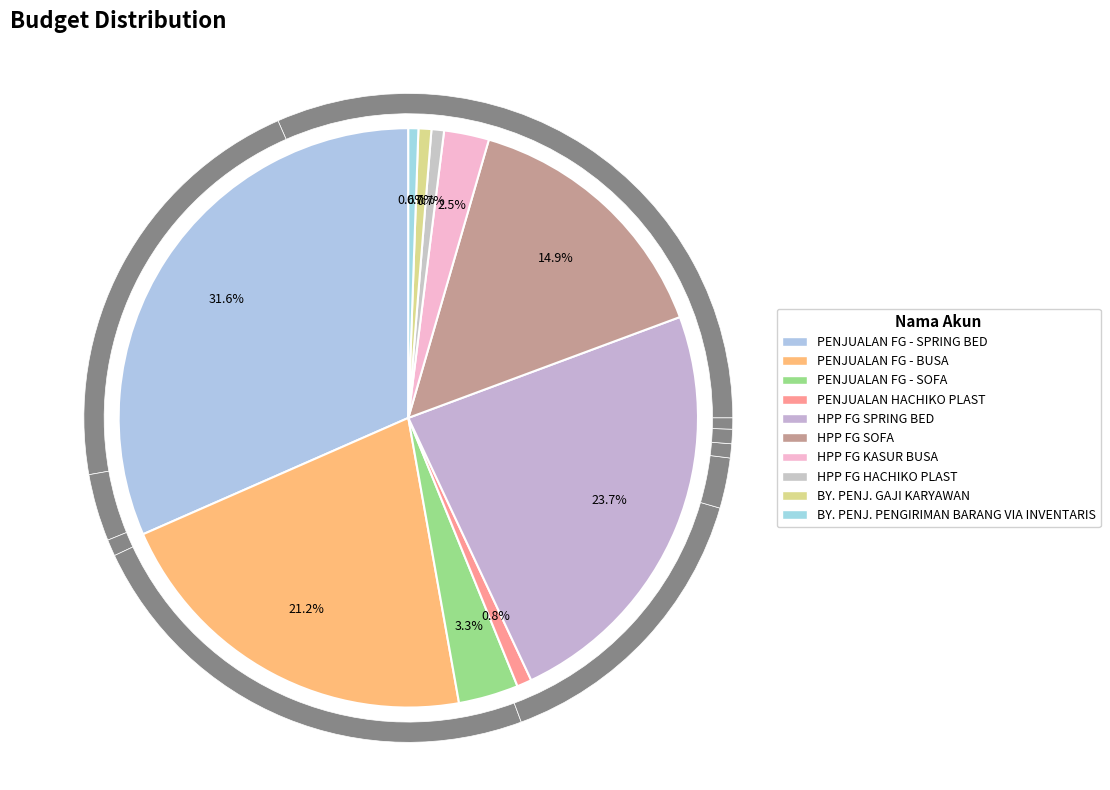

Rank the categories by value from highest to lowest.

PENJUALAN FG - SPRING BED, HPP FG SPRING BED, PENJUALAN FG - BUSA, HPP FG SOFA, PENJUALAN FG - SOFA, HPP FG KASUR BUSA, PENJUALAN HACHIKO PLAST, BY. PENJ. GAJI KARYAWAN, HPP FG HACHIKO PLAST, BY. PENJ. PENGIRIMAN BARANG VIA INVENTARIS